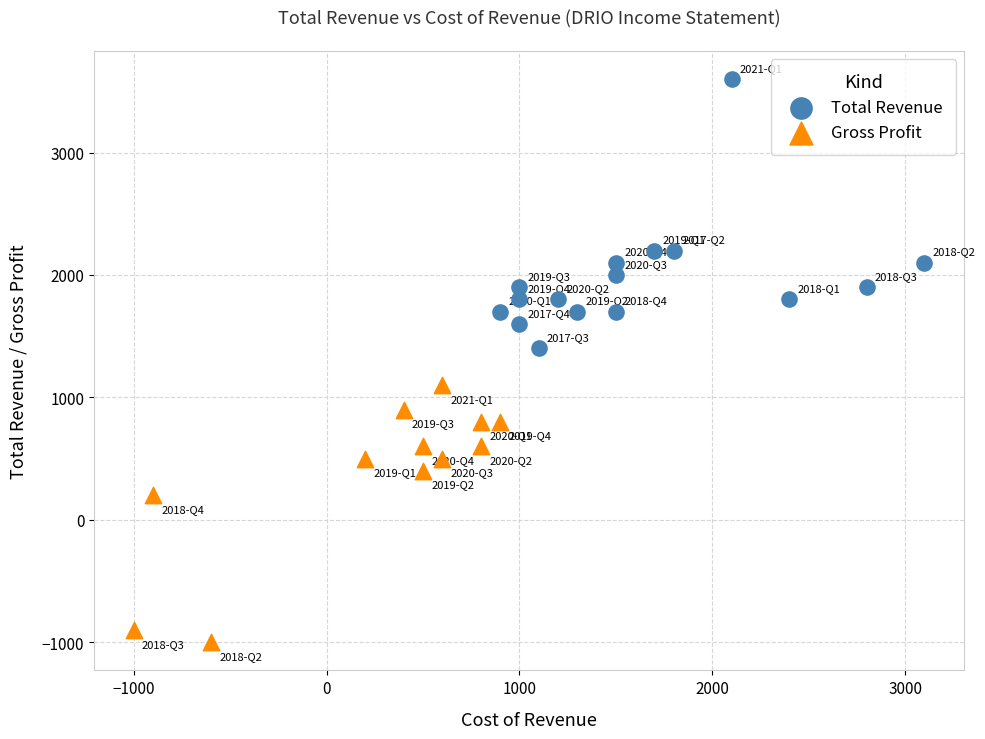

Which series reaches the maximum Y coordinate?

Total Revenue